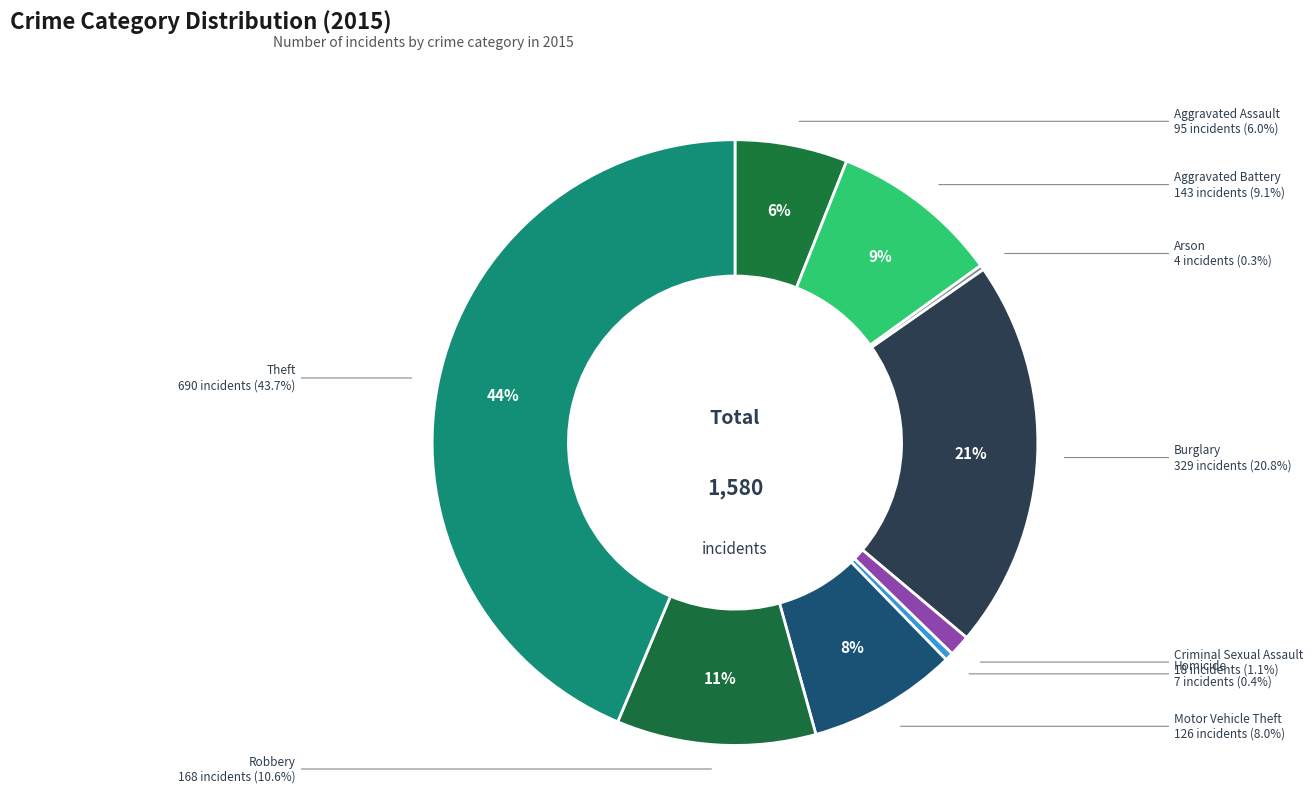

Do Criminal Sexual Assault and Homicide together represent more than half of the pie?

No